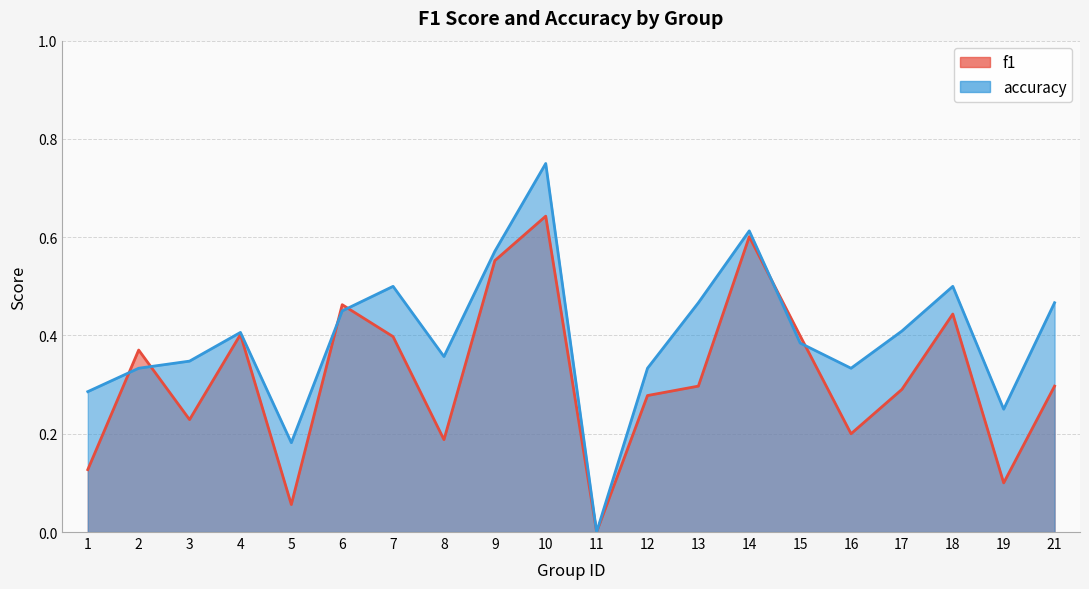

How many positive values does the accuracy series have?

19